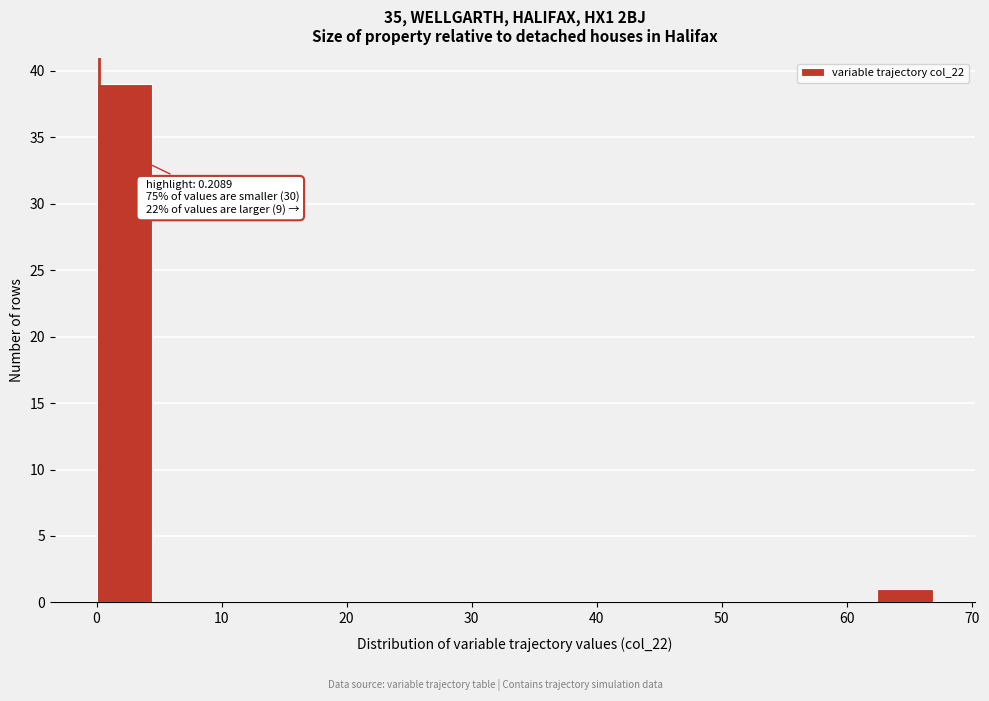

Over which range of the x-axis is the bar tallest?

0 to 4